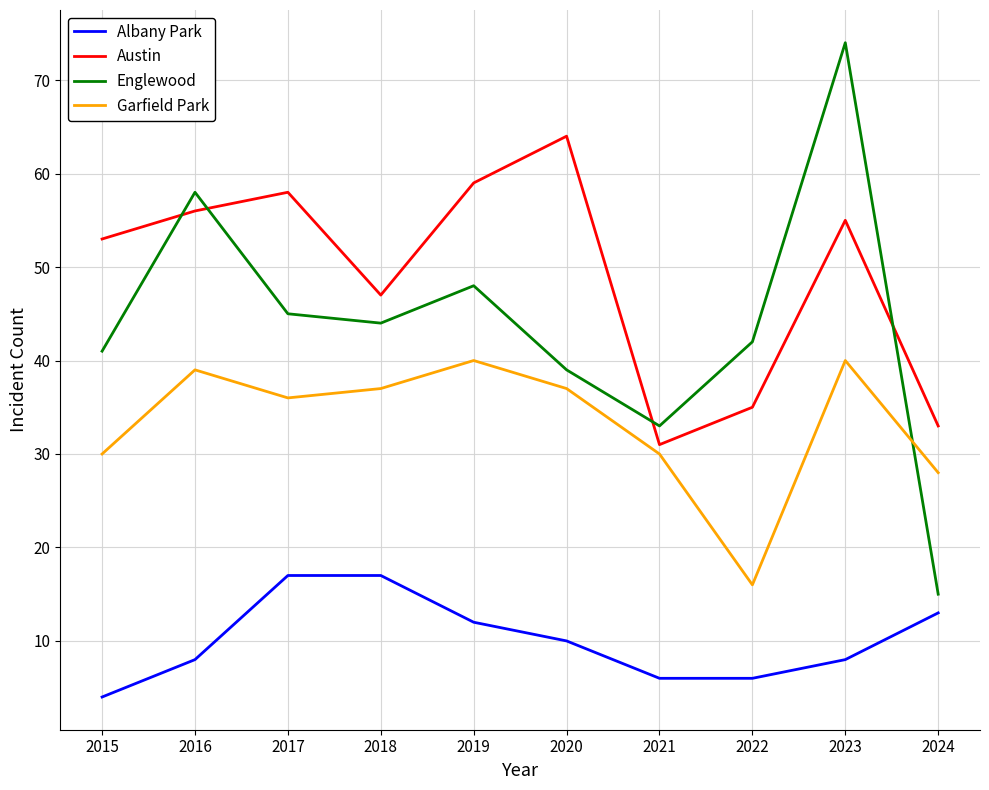

What is the minimum value for Garfield Park?

16